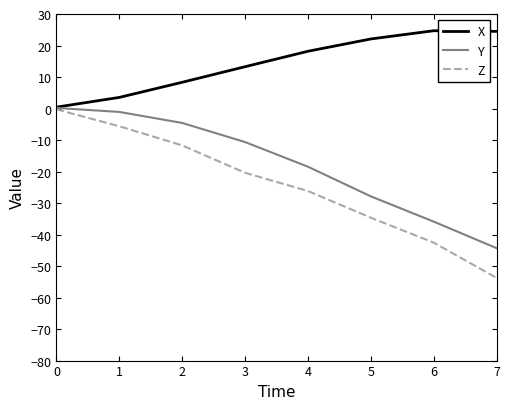

At which category is the sum across all series the highest?

0